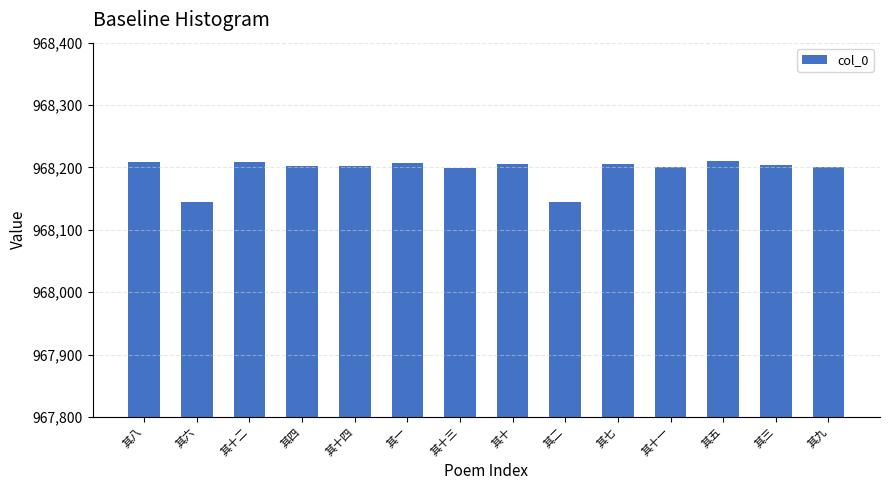

Are the bars grouped side by side (vs. stacked)?

No